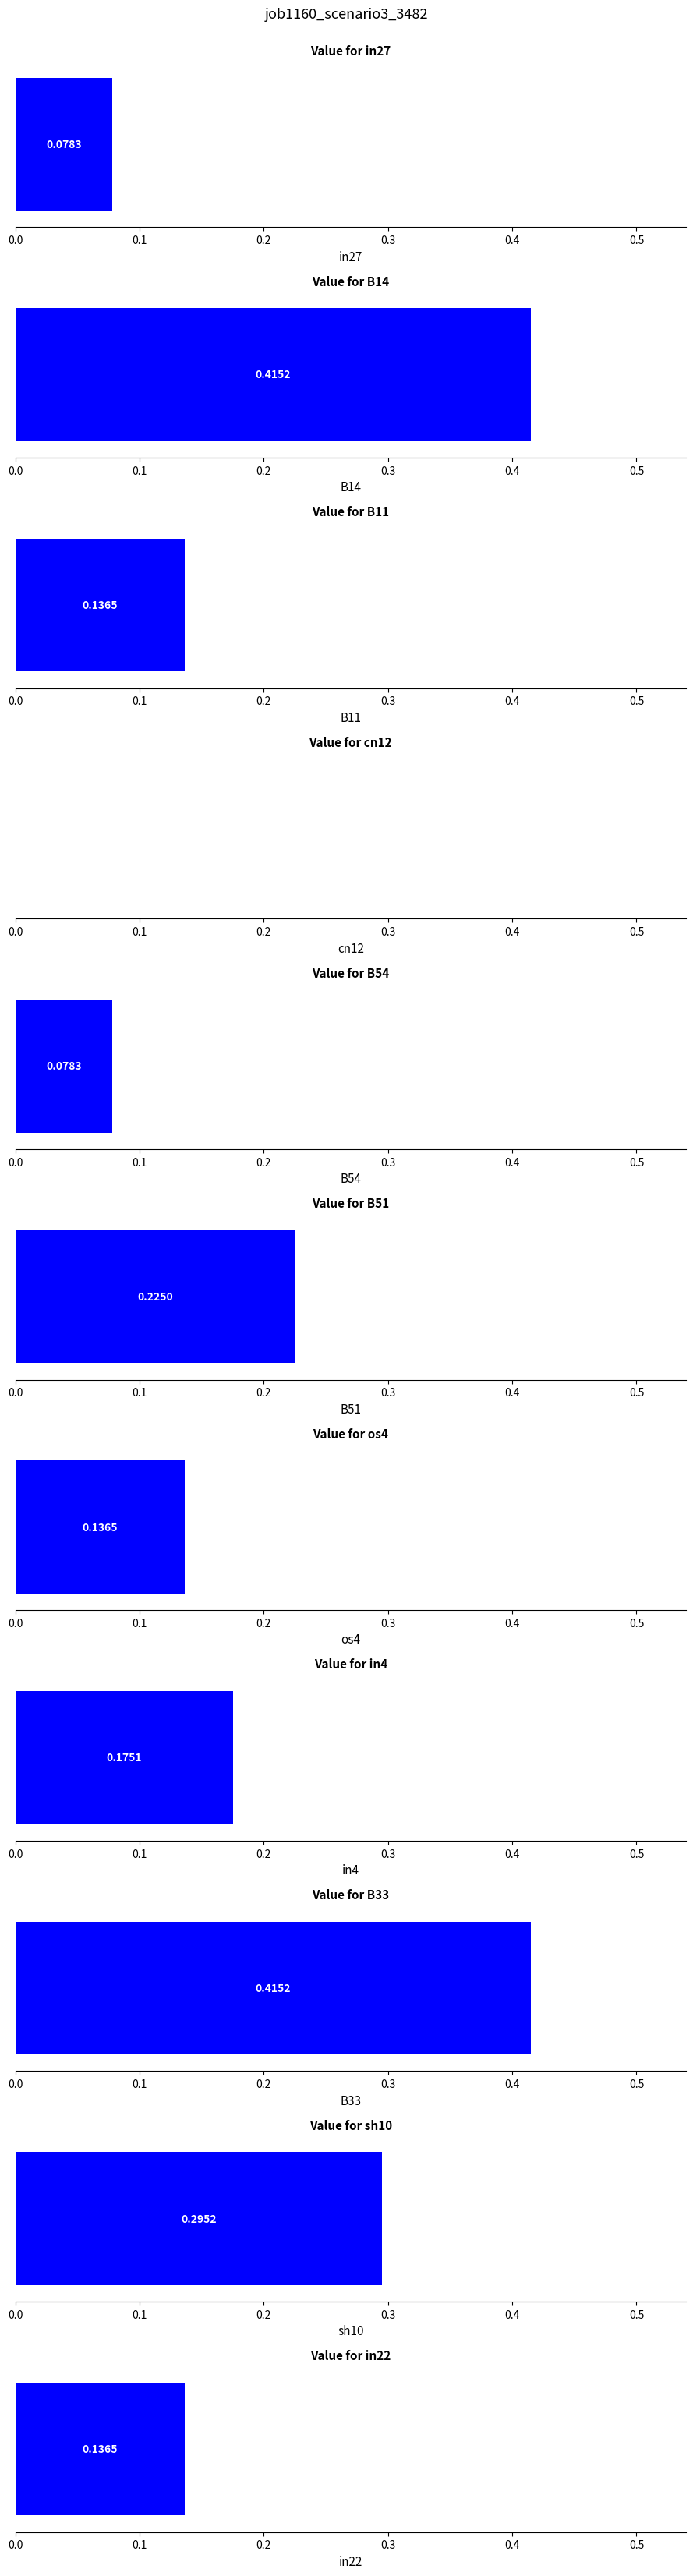

What is the change in value from B51 to os4?

-0.1